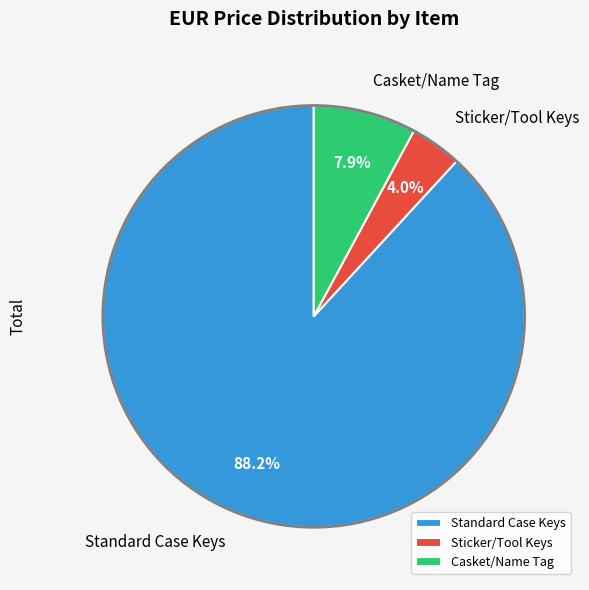

Is the sum of Casket/Name Tag and Standard Case Keys greater than half?

Yes